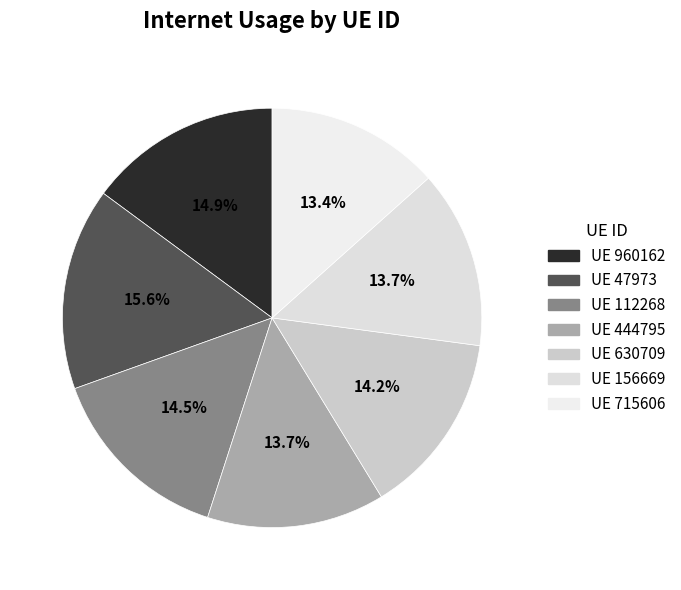

Count the number of slices in the pie.

7